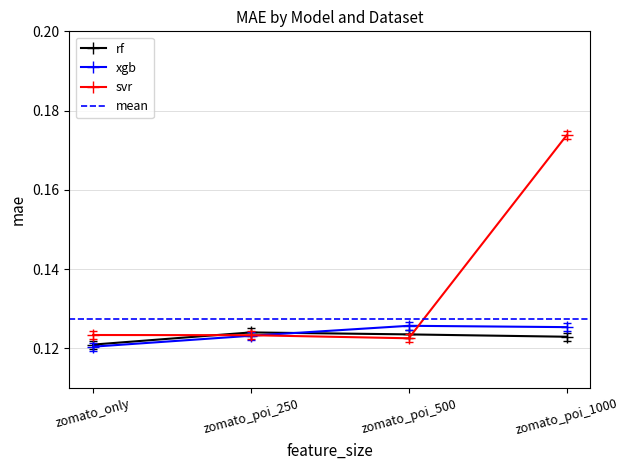

The value of svr at zomato_poi_1000 is 0.2. True or false?

True